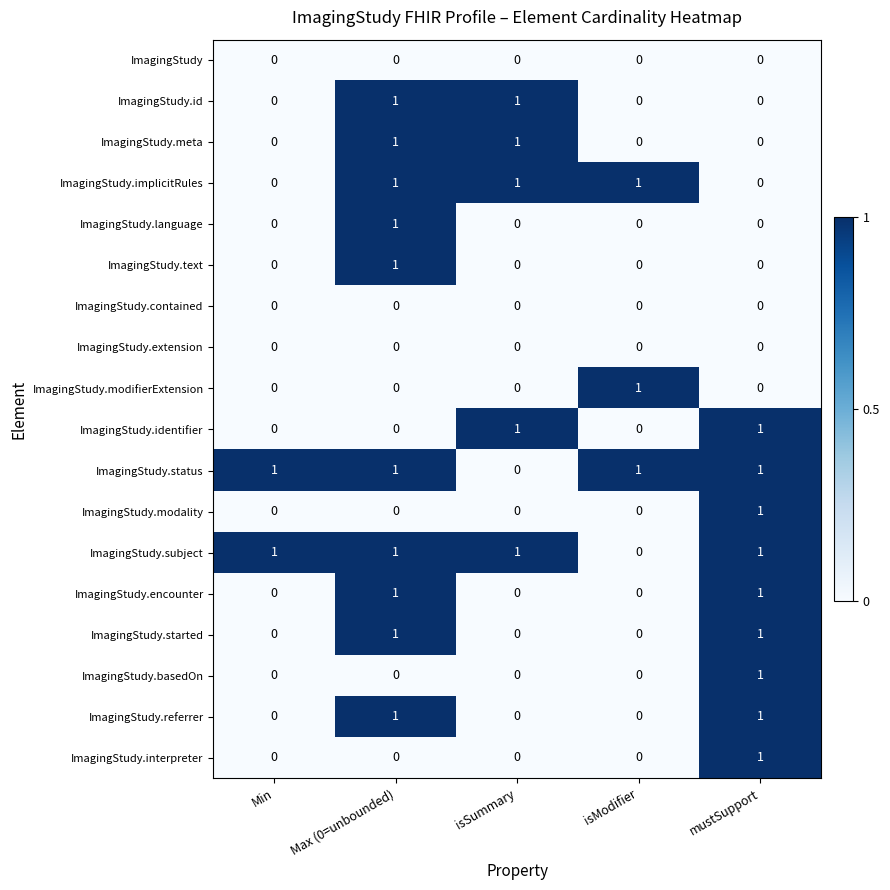

Which category has the highest value in the ImagingStudy.basedOn series?

mustSupport